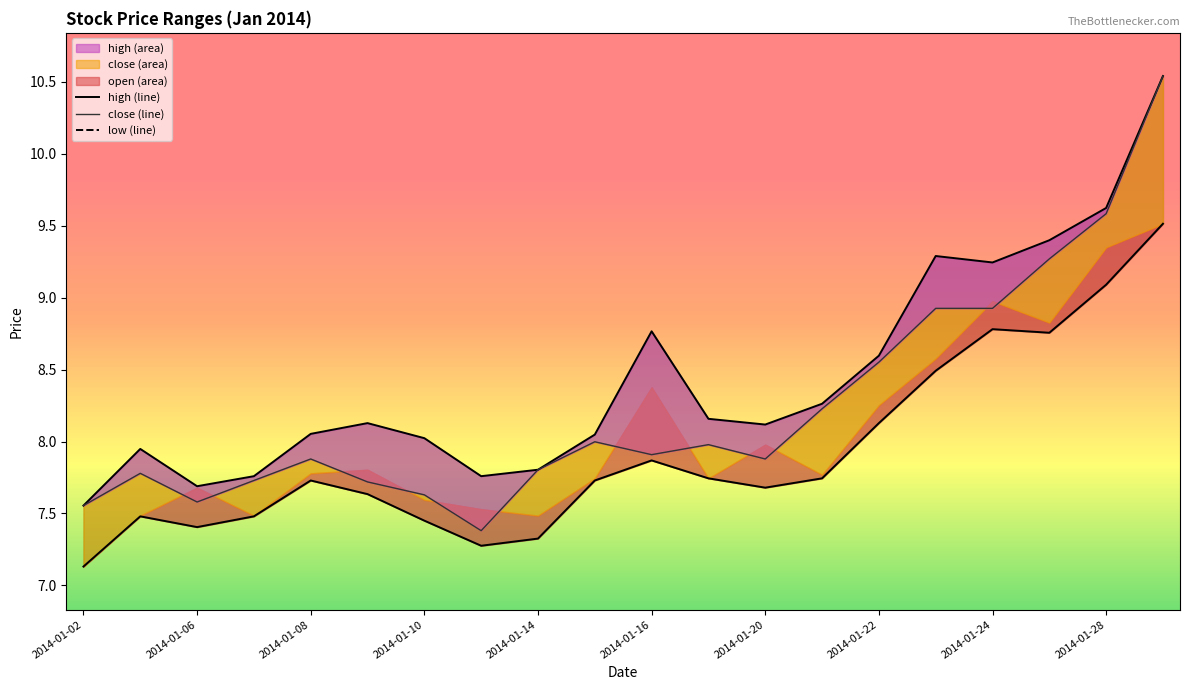

Reading right to left, transcribe all the data shown in this chart.

high: 10.5	9.6	9.4	9.2	9.3	8.6	8.3	8.1	8.2	8.8	8.0	7.8	7.8	8.0	8.1	8.1	7.8	7.7	7.9	7.6
close: 10.5	9.6	9.3	8.9	8.9	8.6	8.2	7.9	8.0	7.9	8.0	7.8	7.4	7.6	7.7	7.9	7.7	7.6	7.8	7.6
low: 9.5	9.1	8.8	8.8	8.5	8.1	7.7	7.7	7.7	7.9	7.7	7.3	7.3	7.4	7.6	7.7	7.5	7.4	7.5	7.1